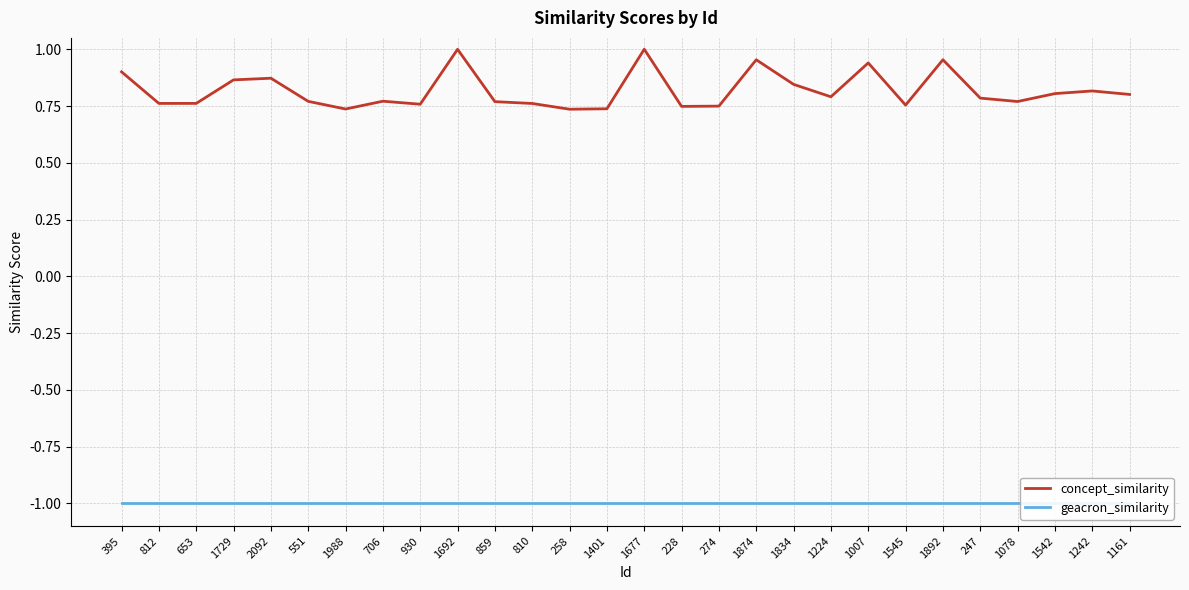

Reading left to right, extract all data points from this chart.

concept_similarity: 395=0.9	812=0.8	653=0.8	1729=0.9	2092=0.9	551=0.8	1988=0.7	706=0.8	930=0.8	1692=1.0	859=0.8	810=0.8	258=0.7	1401=0.7	1677=1.0	228=0.7	274=0.7	1874=1.0	1834=0.8	1224=0.8	1007=0.9	1545=0.8	1892=1.0	247=0.8	1078=0.8	1542=0.8	1242=0.8	1161=0.8
geacron_similarity: 395=-1.0	812=-1.0	653=-1.0	1729=-1.0	2092=-1.0	551=-1.0	1988=-1.0	706=-1.0	930=-1.0	1692=-1.0	859=-1.0	810=-1.0	258=-1.0	1401=-1.0	1677=-1.0	228=-1.0	274=-1.0	1874=-1.0	1834=-1.0	1224=-1.0	1007=-1.0	1545=-1.0	1892=-1.0	247=-1.0	1078=-1.0	1542=-1.0	1242=-1.0	1161=-1.0